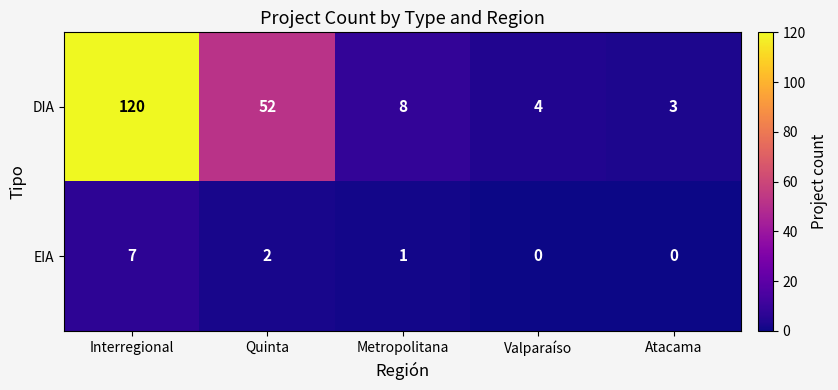

Which category has the lowest value in the DIA series?

Atacama